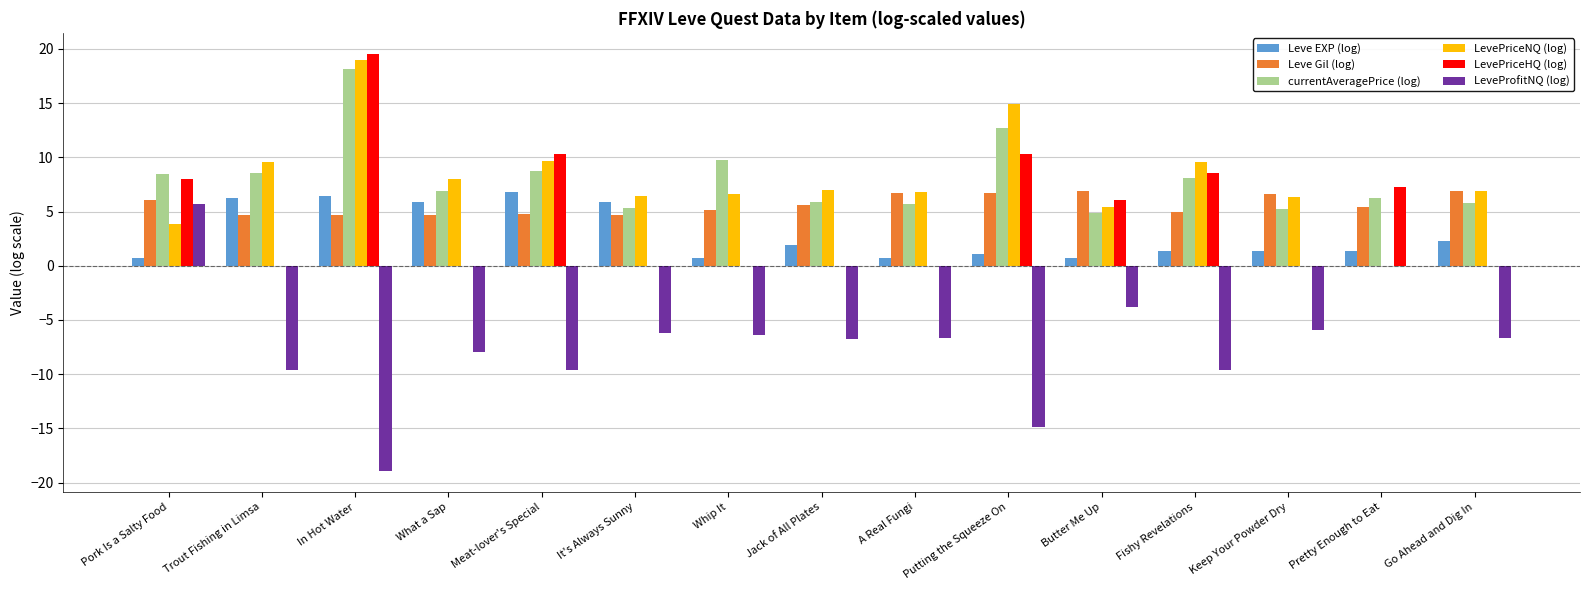

What is the spread (max minus min) of values at Go Ahead and Dig In?

13.6